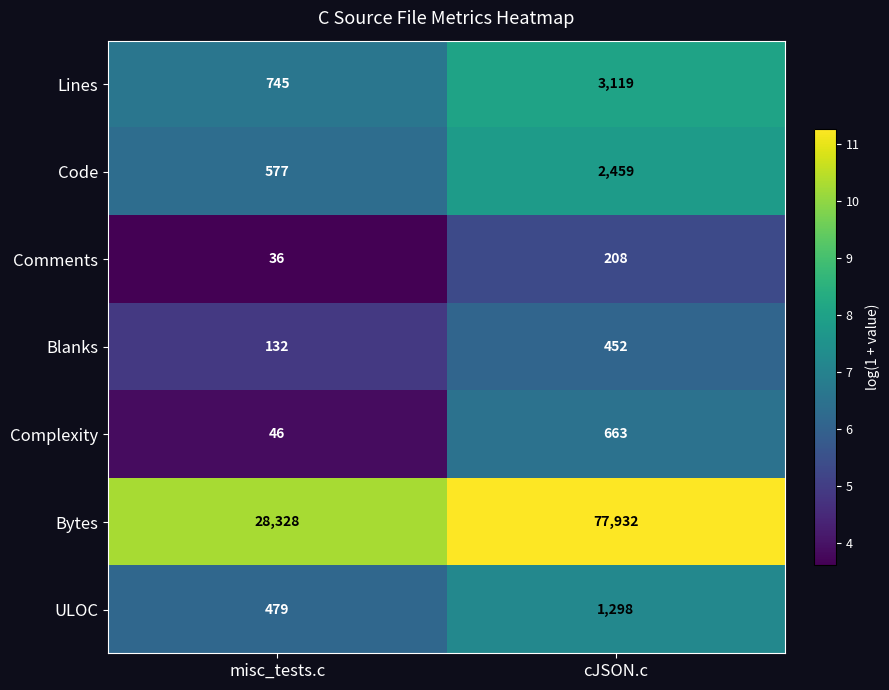

Which series has the widest spread of values?

Bytes